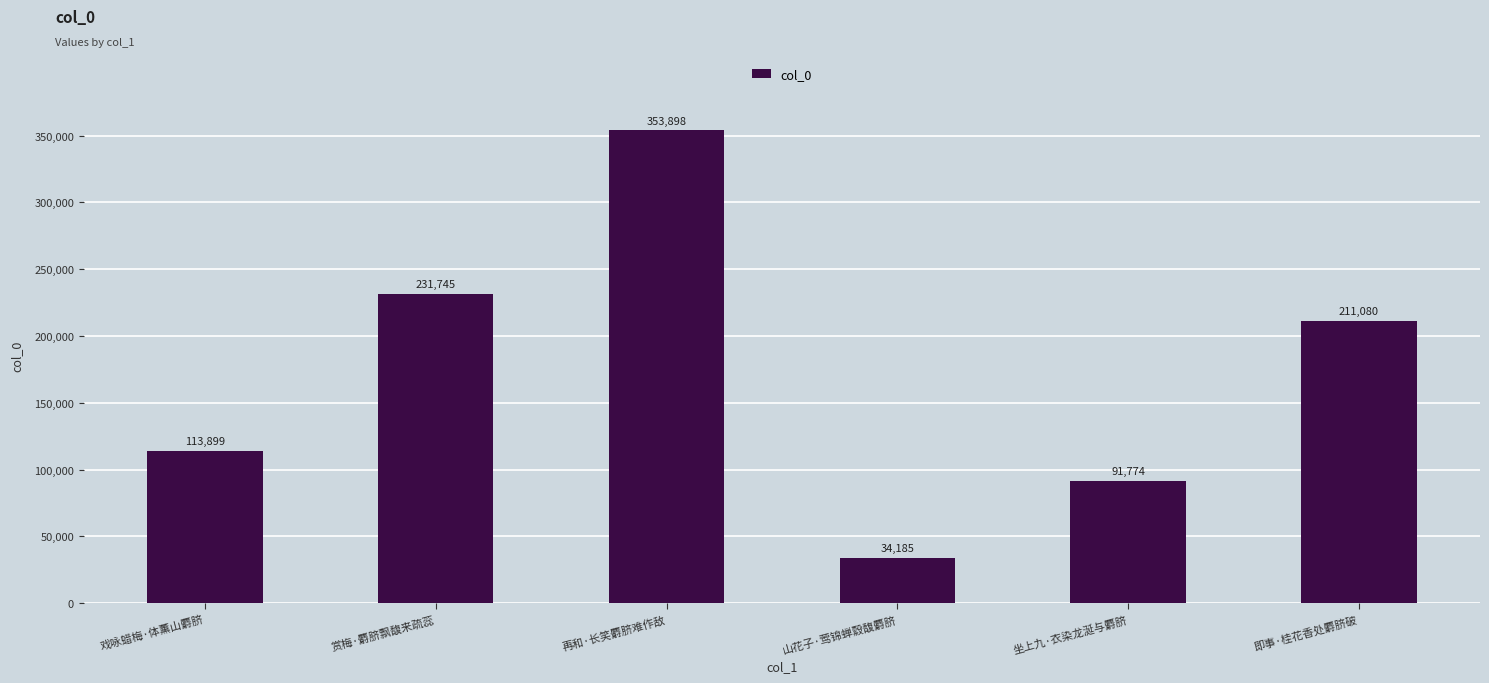

What position from the left is 坐上九·衣染龙涎与麝脐?

5